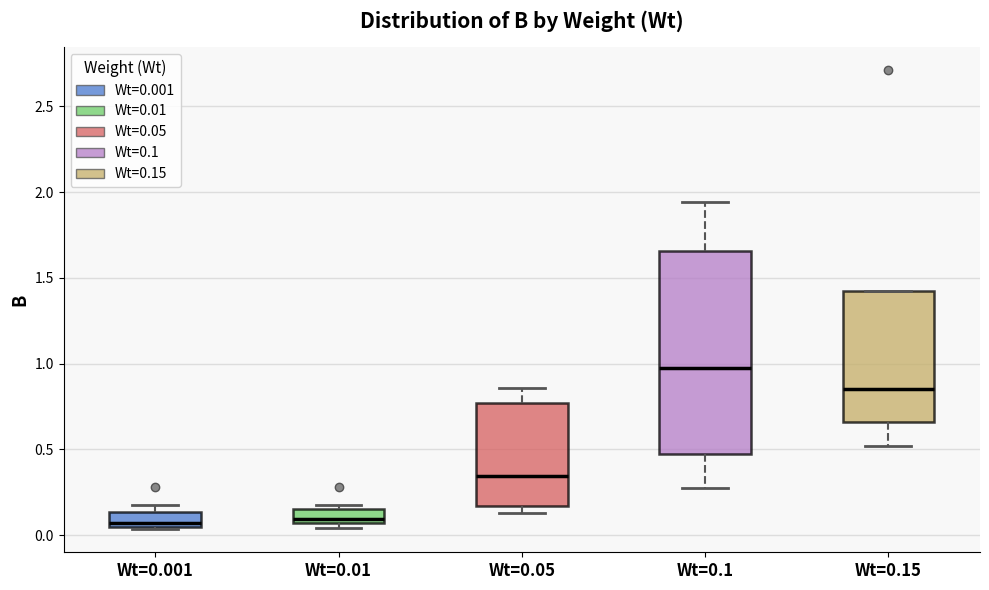

Reading left to right, read every box against the y-axis: the position of its median line, the range the box covers, and the ends of its whiskers. The values are not printed on the chart, so give them approximately, as read against the axis.

Wt=0.001: median 0.05 (just above the box's lower edge), box 0.05 to 0.15, whiskers 0.05 to 0.20
Wt=0.01: median 0.10, box 0.05 to 0.15, whiskers 0.05 (just below the box's lower edge) to 0.20
Wt=0.05: median 0.35, box 0.15 to 0.75, whiskers 0.15 (just below the box's lower edge) to 0.85
Wt=0.1: median 1.00, box 0.45 to 1.65, whiskers 0.25 to 1.95
Wt=0.15: median 0.85, box 0.65 to 1.40, whiskers 0.50 to 1.40